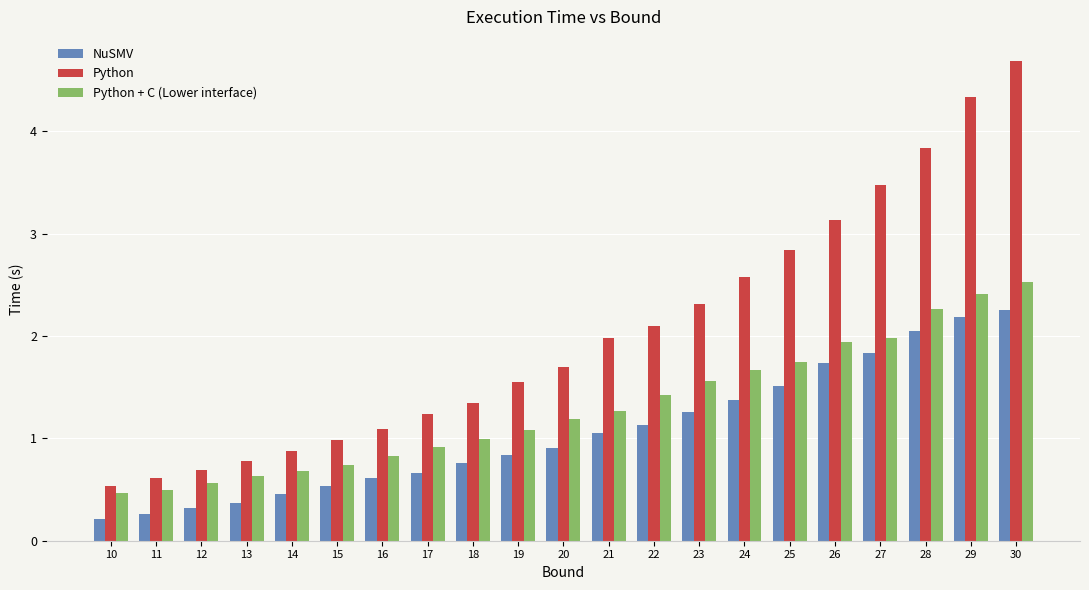

What is the difference between the highest and lowest values at 13?

0.4